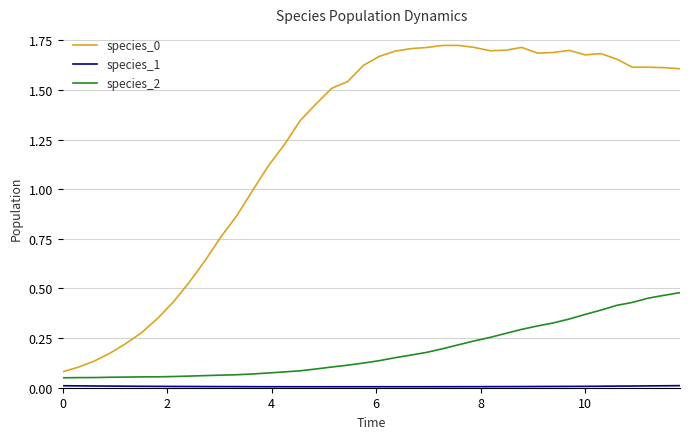

True or false: species_0 and species_1 intersect in this chart.

False